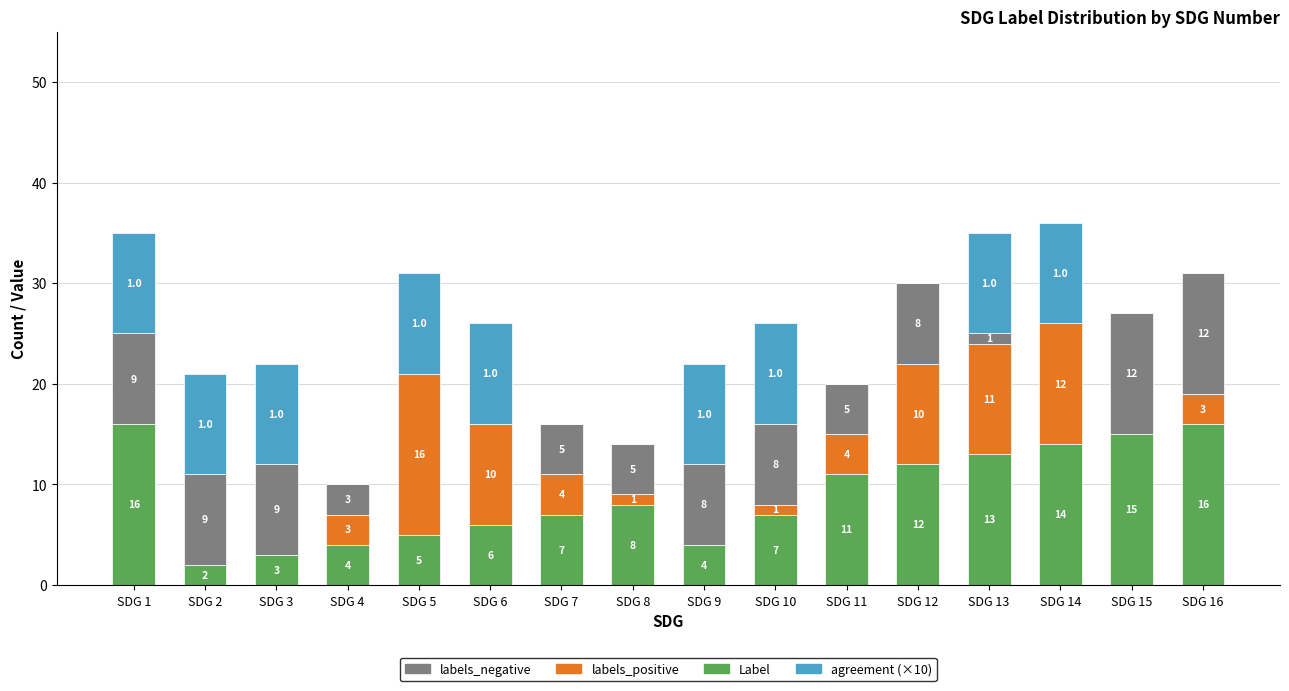

At which category is the sum across all series the highest?

SDG 14